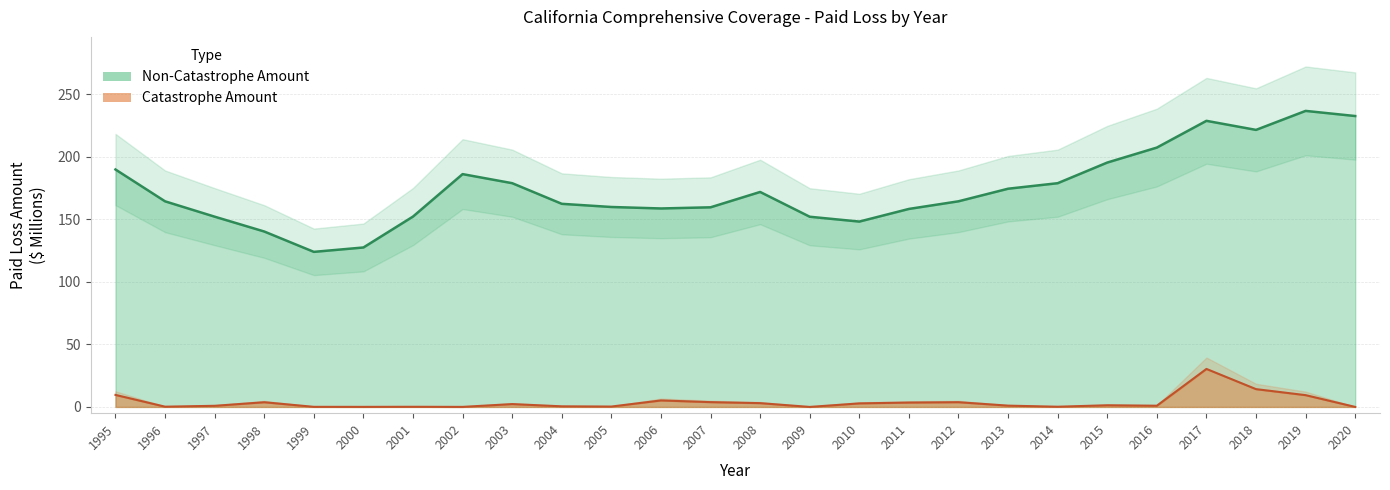

How many data points are less than 164?

12